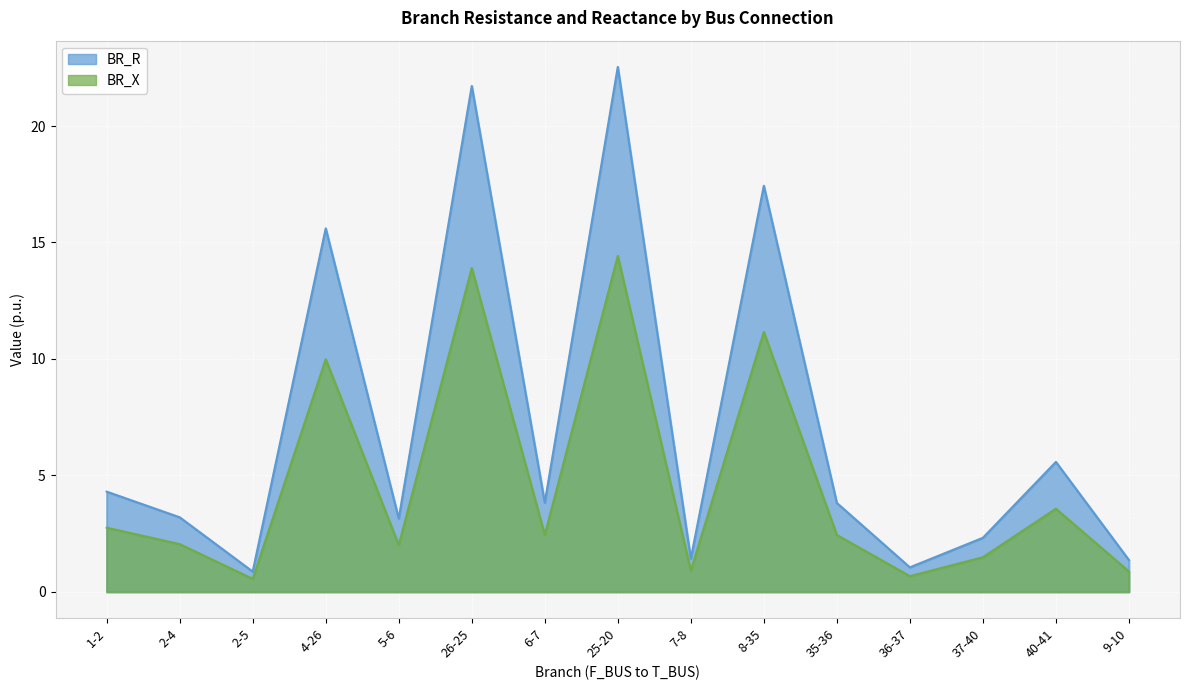

Rank the categories by BR_R value from highest to lowest.

25-20, 26-25, 8-35, 4-26, 40-41, 1-2, 6-7, 35-36, 2-4, 5-6, 37-40, 7-8, 9-10, 36-37, 2-5